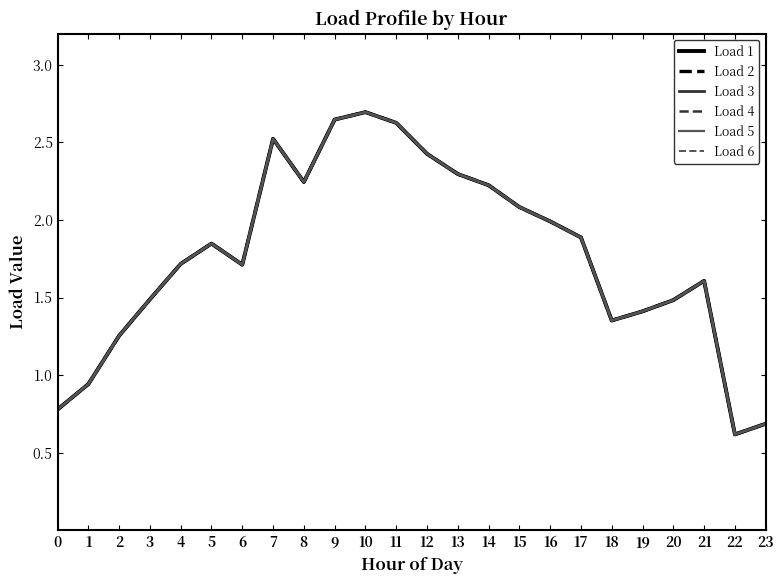

What is the average value of the Load 1 series?

1.8